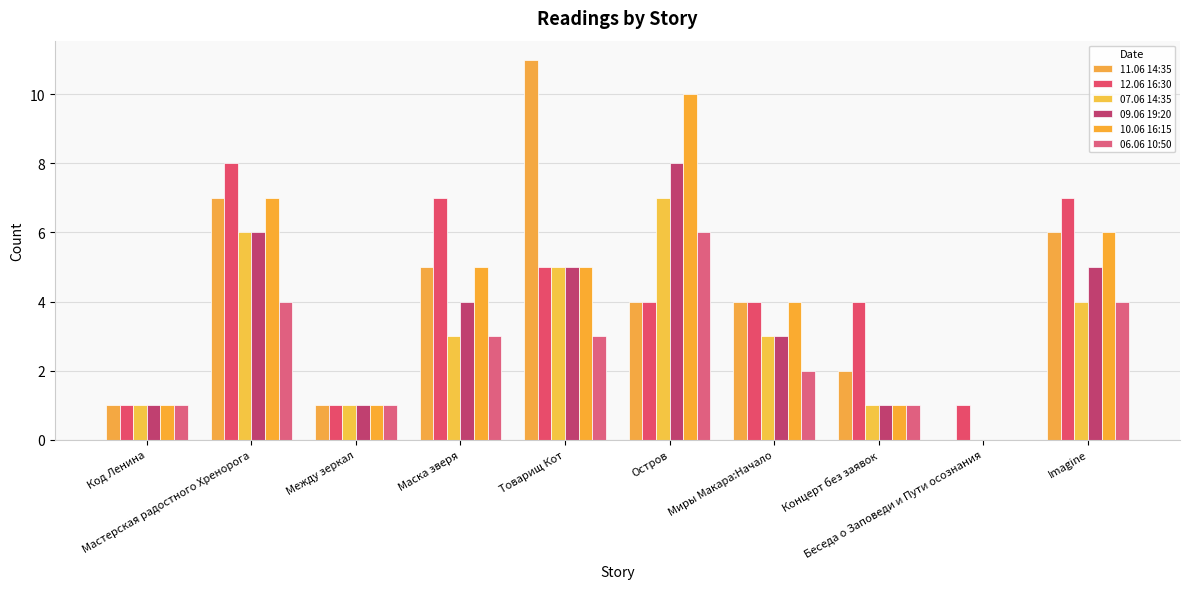

Are the bars grouped side by side (vs. stacked)?

Yes